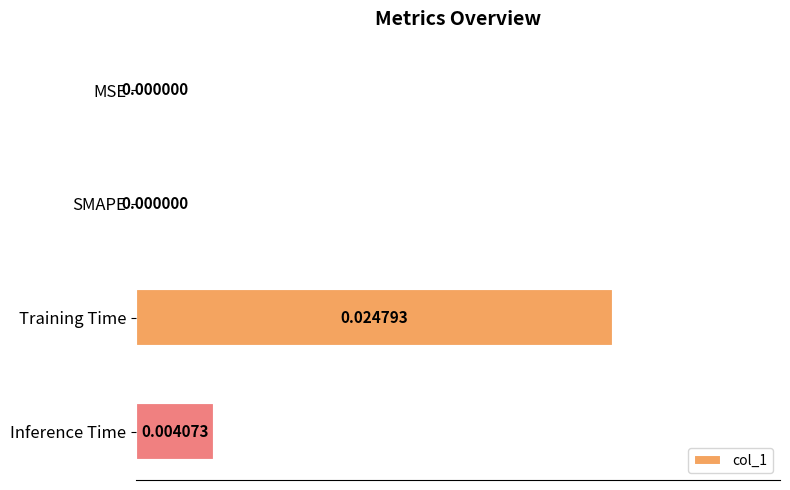

Between Inference Time and SMAPE, which is larger?

Inference Time